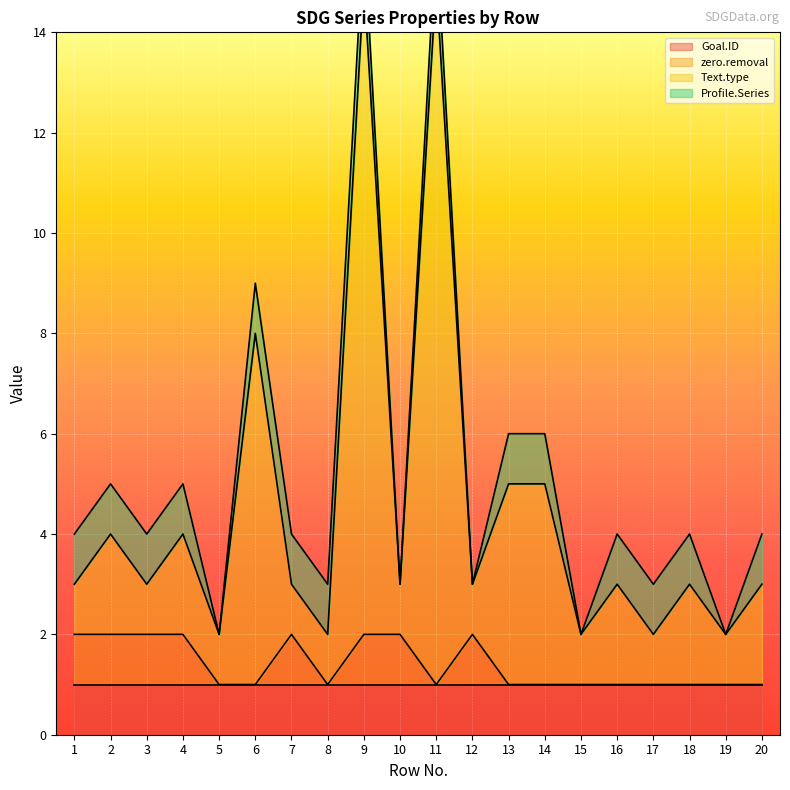

Which has a higher value, 11 or 14?

11